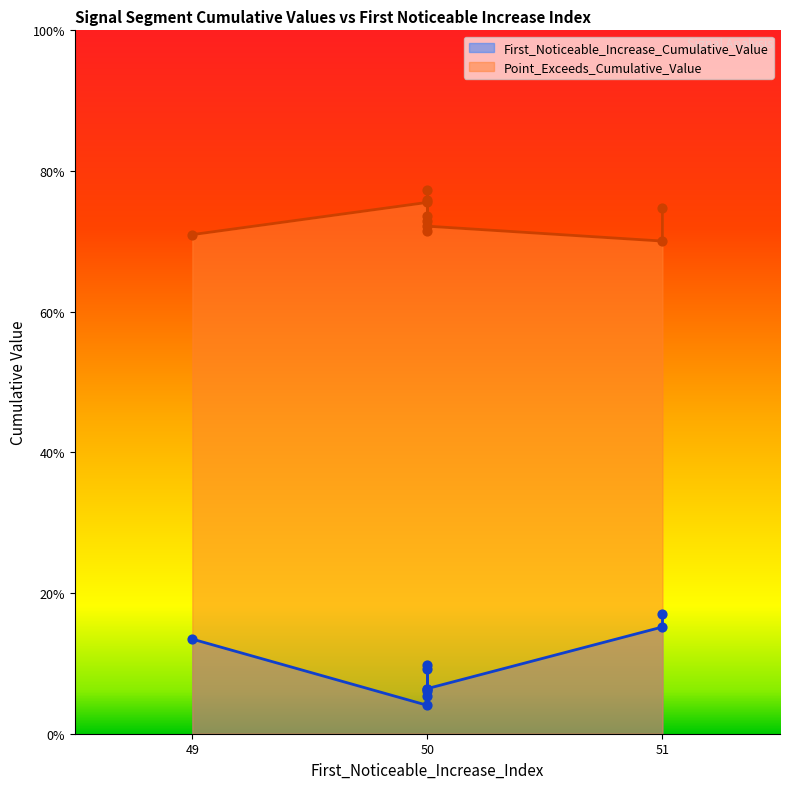

Which series has the largest total across all categories?

Point_Exceeds_Cumulative_Value